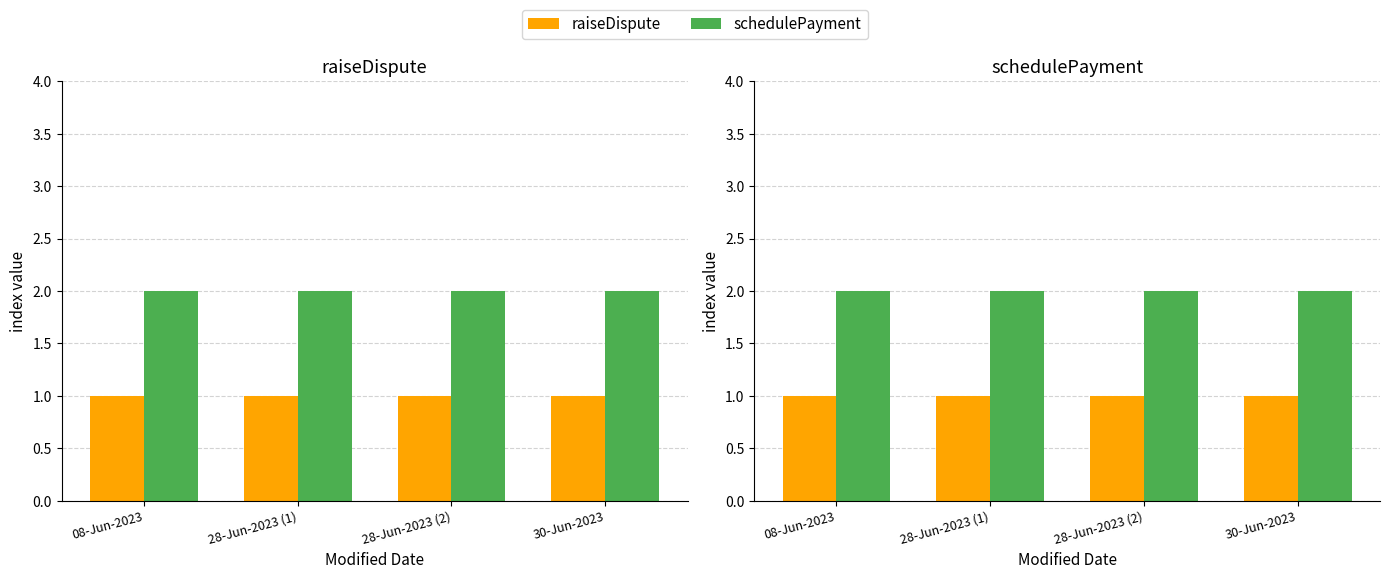

Reading right to left, what are all the values shown in this chart?

raiseDispute: 30-Jun-2023=1	28-Jun-2023 (2)=1	28-Jun-2023 (1)=1	08-Jun-2023=1
schedulePayment: 30-Jun-2023=2	28-Jun-2023 (2)=2	28-Jun-2023 (1)=2	08-Jun-2023=2